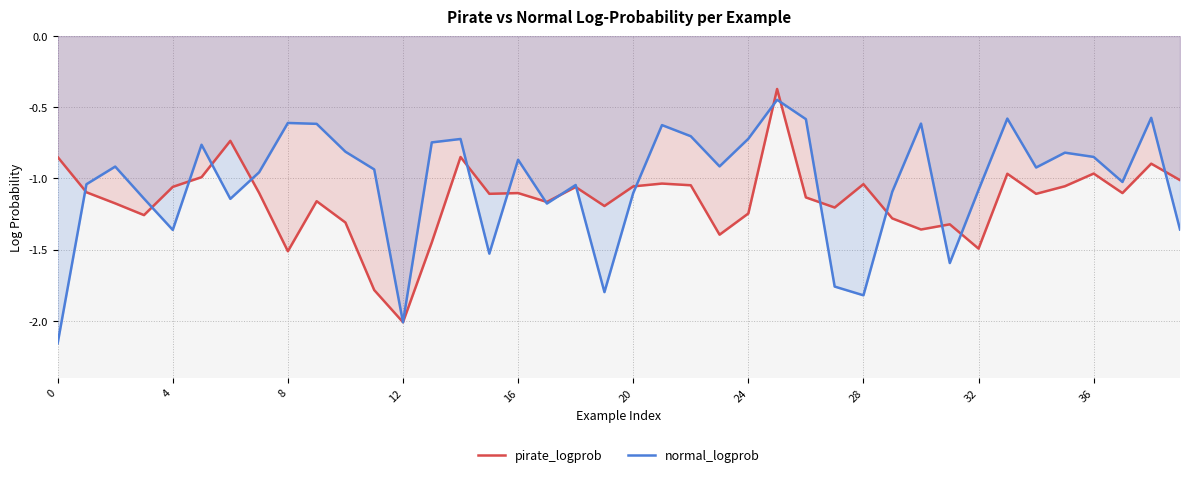

At 36, list the series in order from smallest to largest.

pirate_logprob, normal_logprob